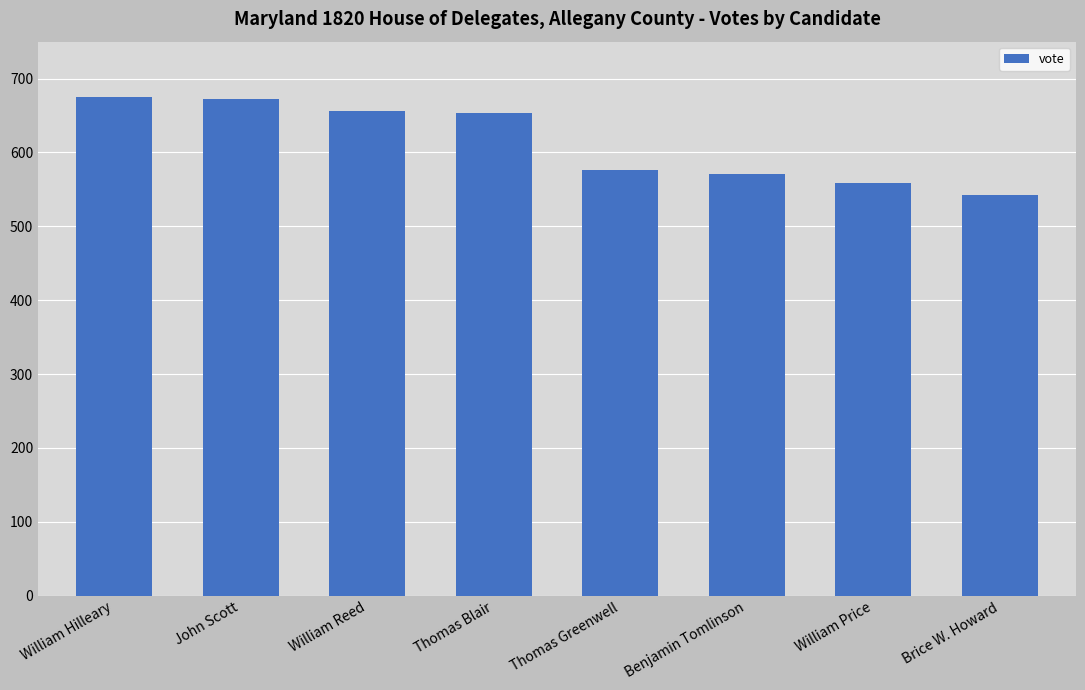

What is the greatest value displayed?

675